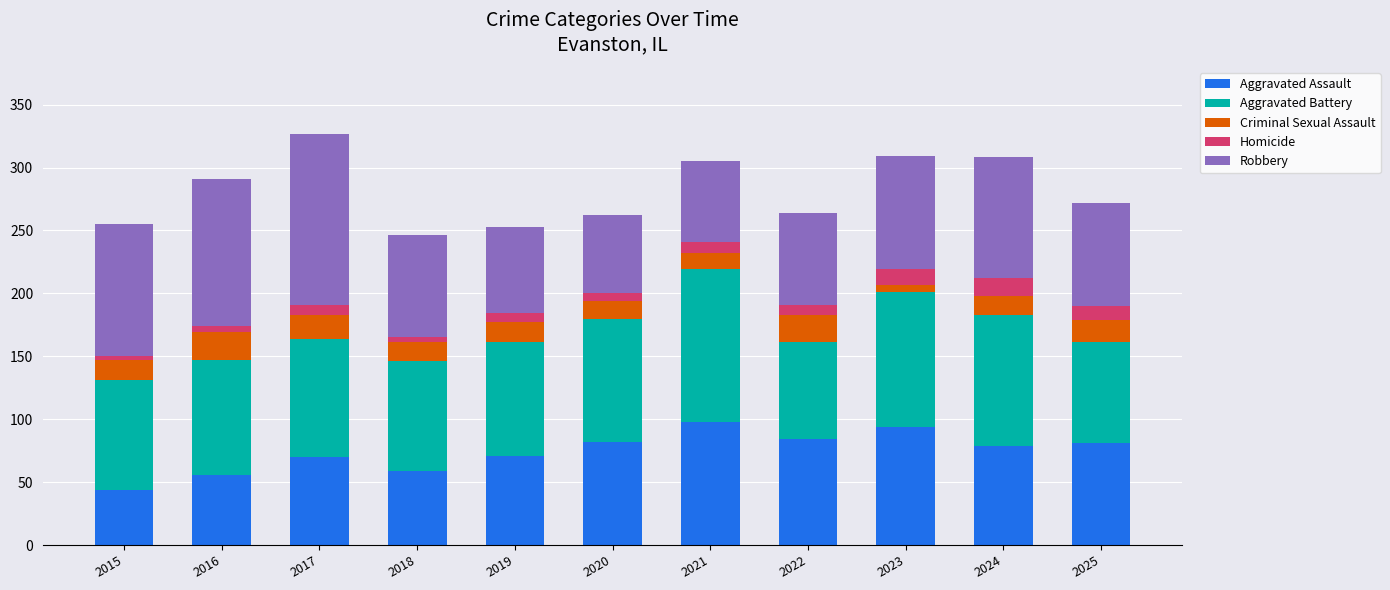

What is the maximum value for Aggravated Assault?

98